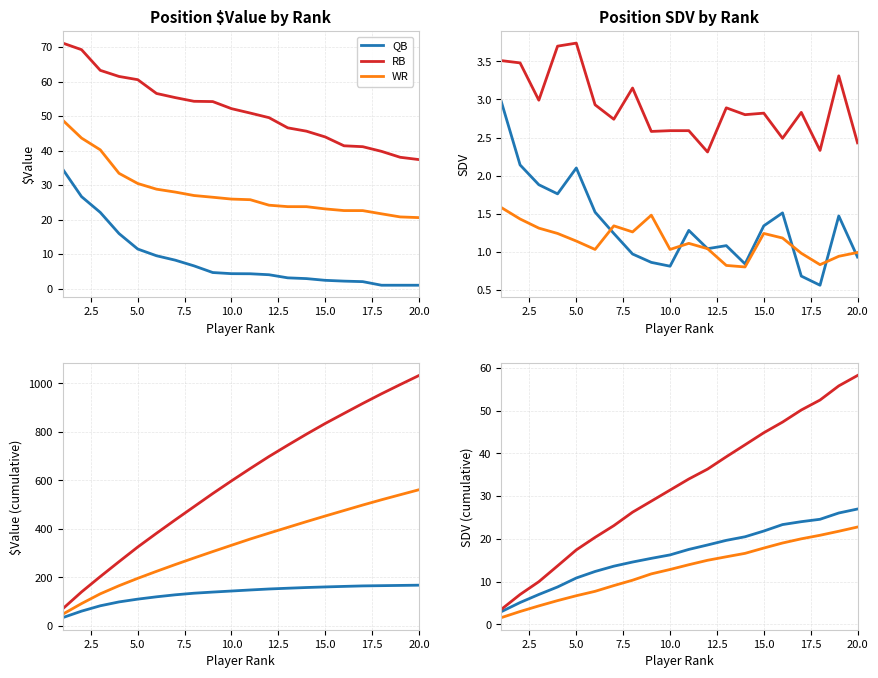

What are all the series names shown in the legend?

QB, RB, WR